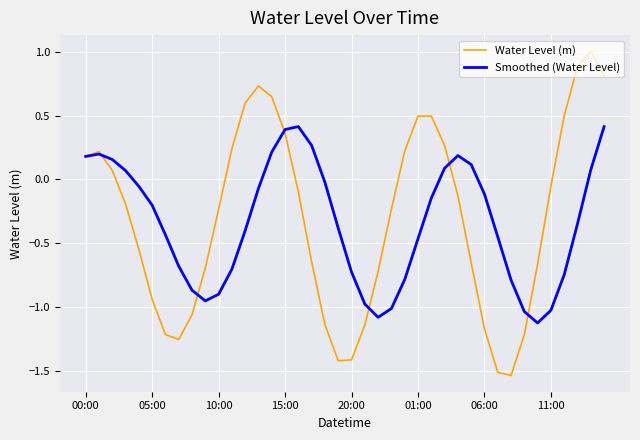

What is the greatest value displayed?

1.0